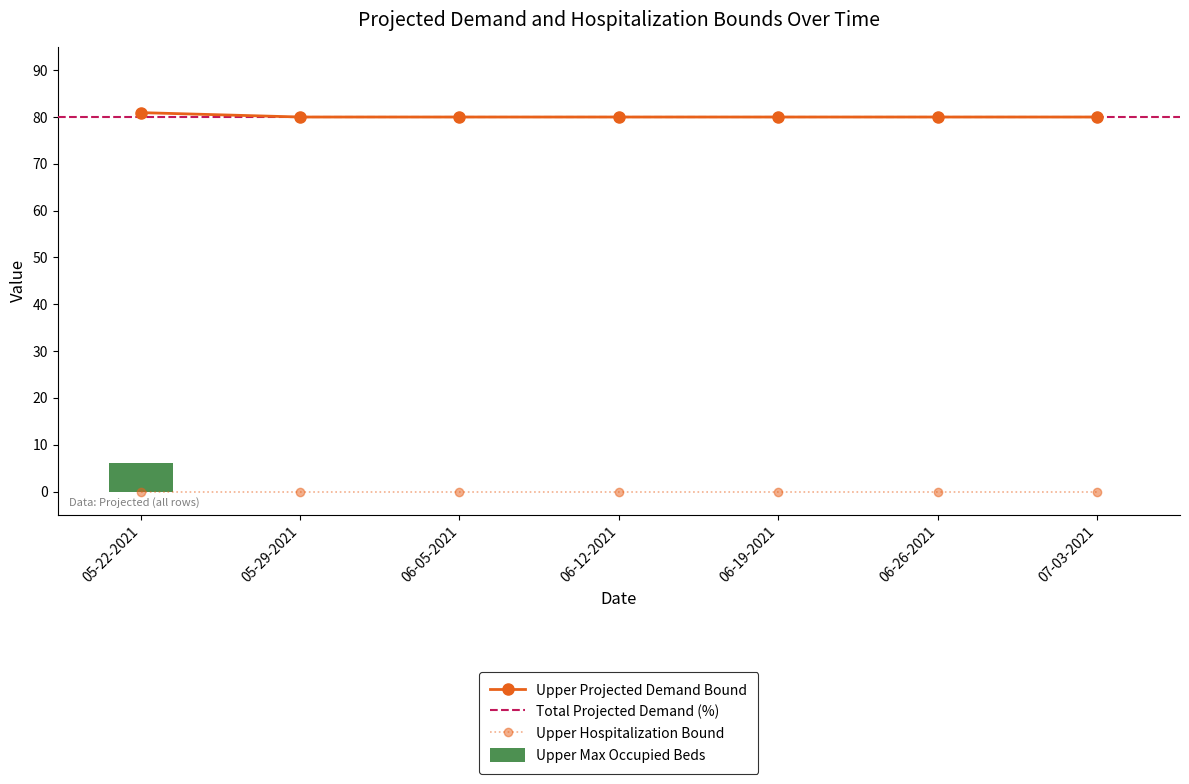

True or false: Upper Projected Demand Bound has a value of 80.0 at 06-05-2021.

True